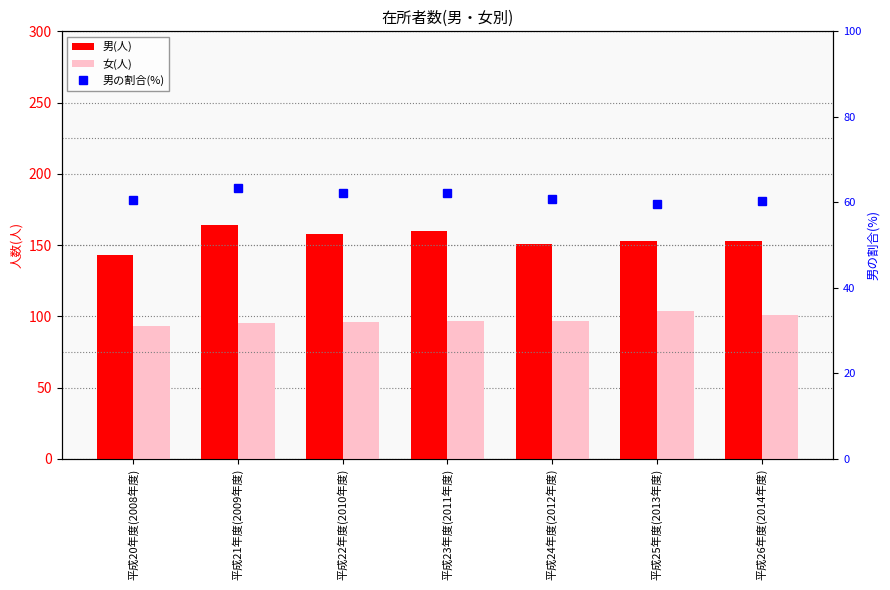

What position from the right is 平成25年度(2013年度)?

2